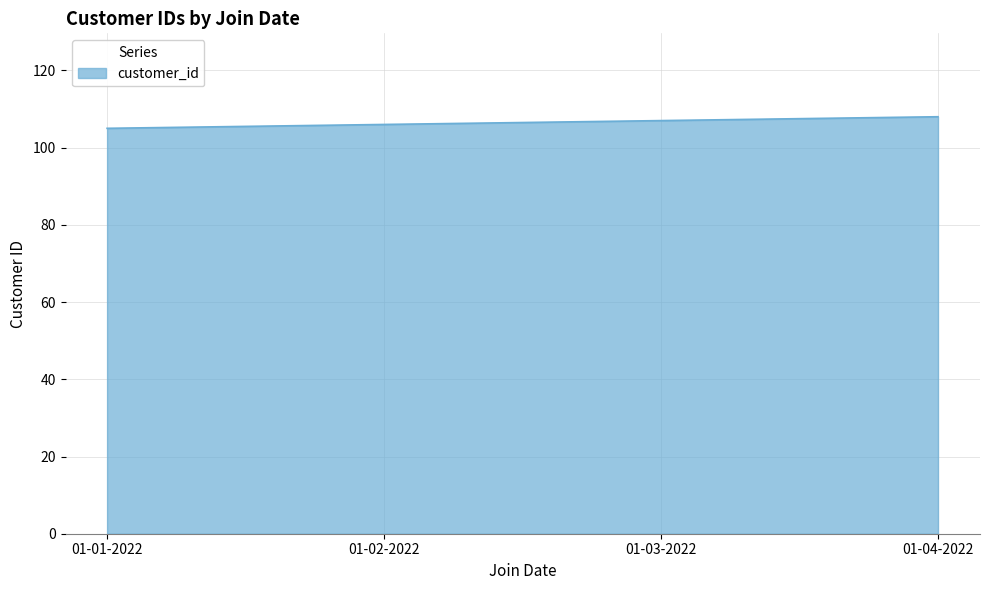

Is it true that the value at 01-02-2022 is 54?

False